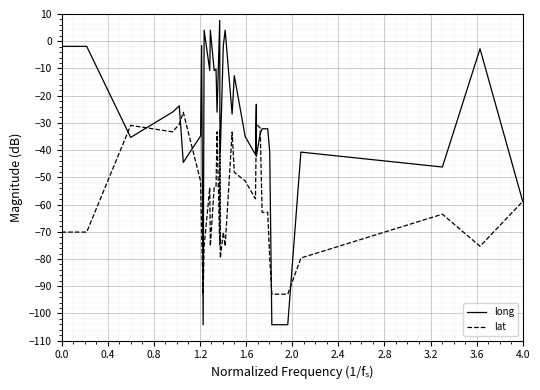

Between 1.2 and 2.8, which series saw the biggest shift?

lat